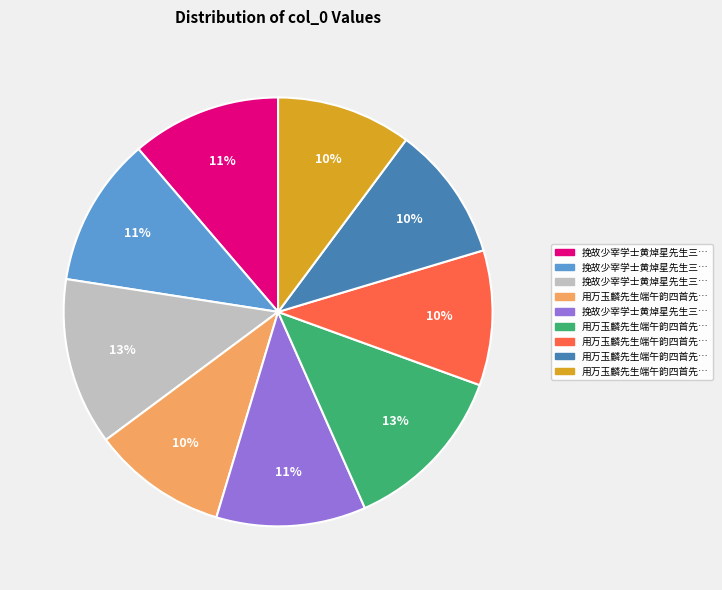

To the nearest percent, what is the average slice percentage?

11%